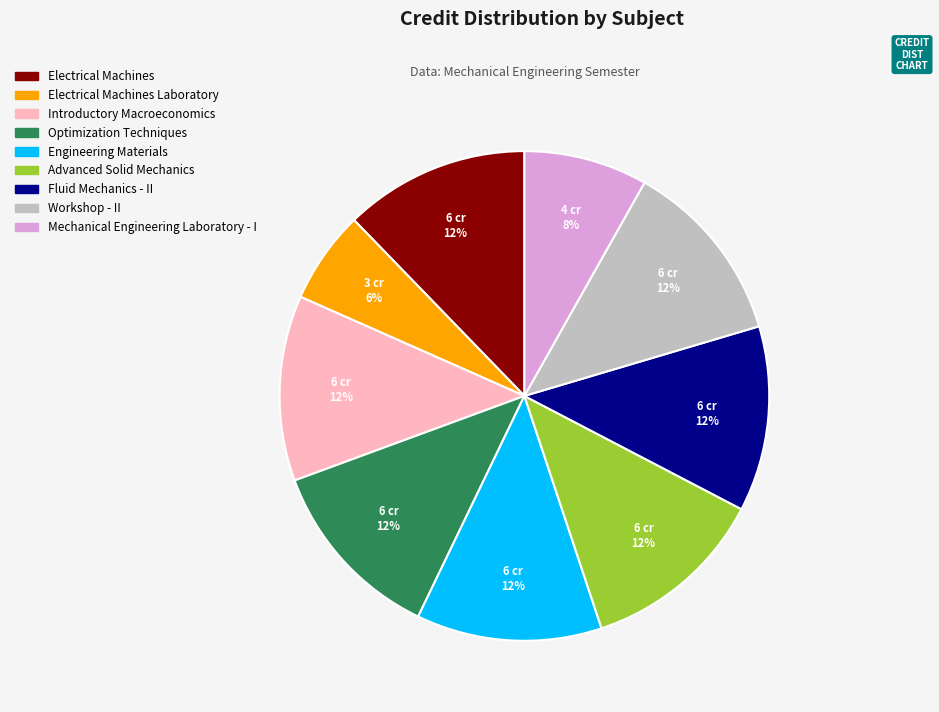

Is there a majority slice in this chart?

No